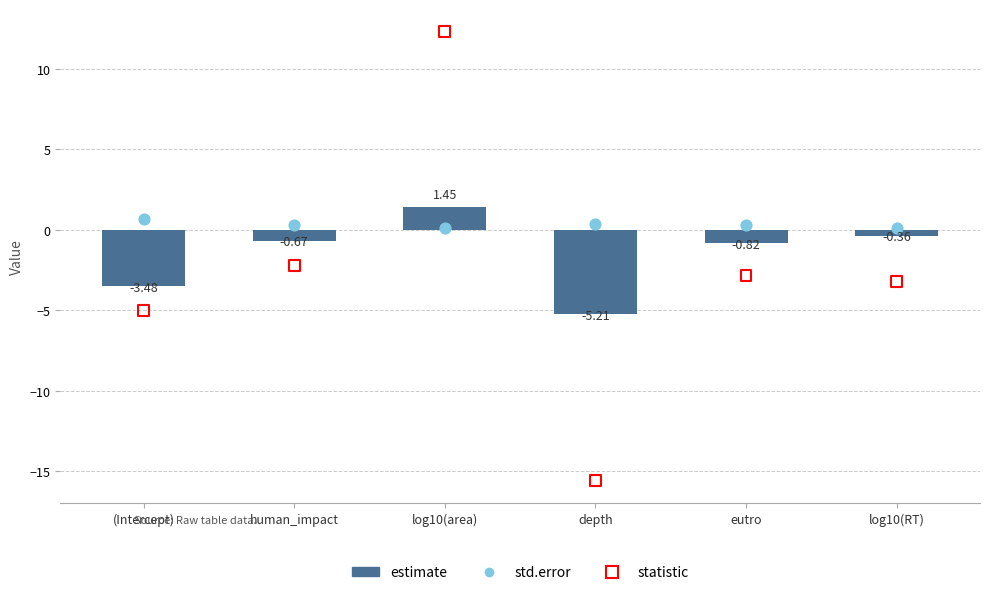

What are all the series names shown in the legend?

estimate, std.error, statistic